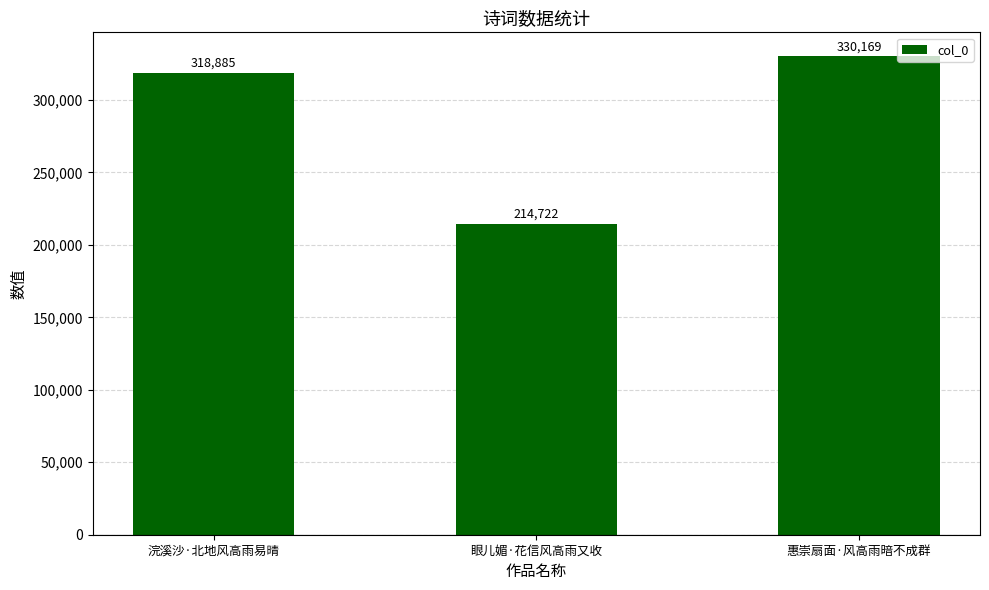

What is the maximum value shown in the chart?

330169